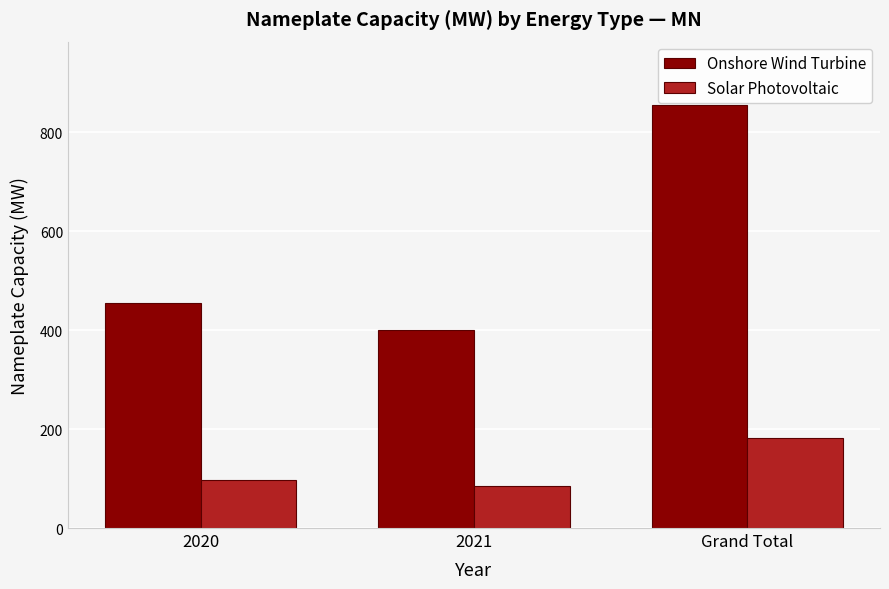

Is it true that Onshore Wind Turbine equals 454.6 at 2020?

True